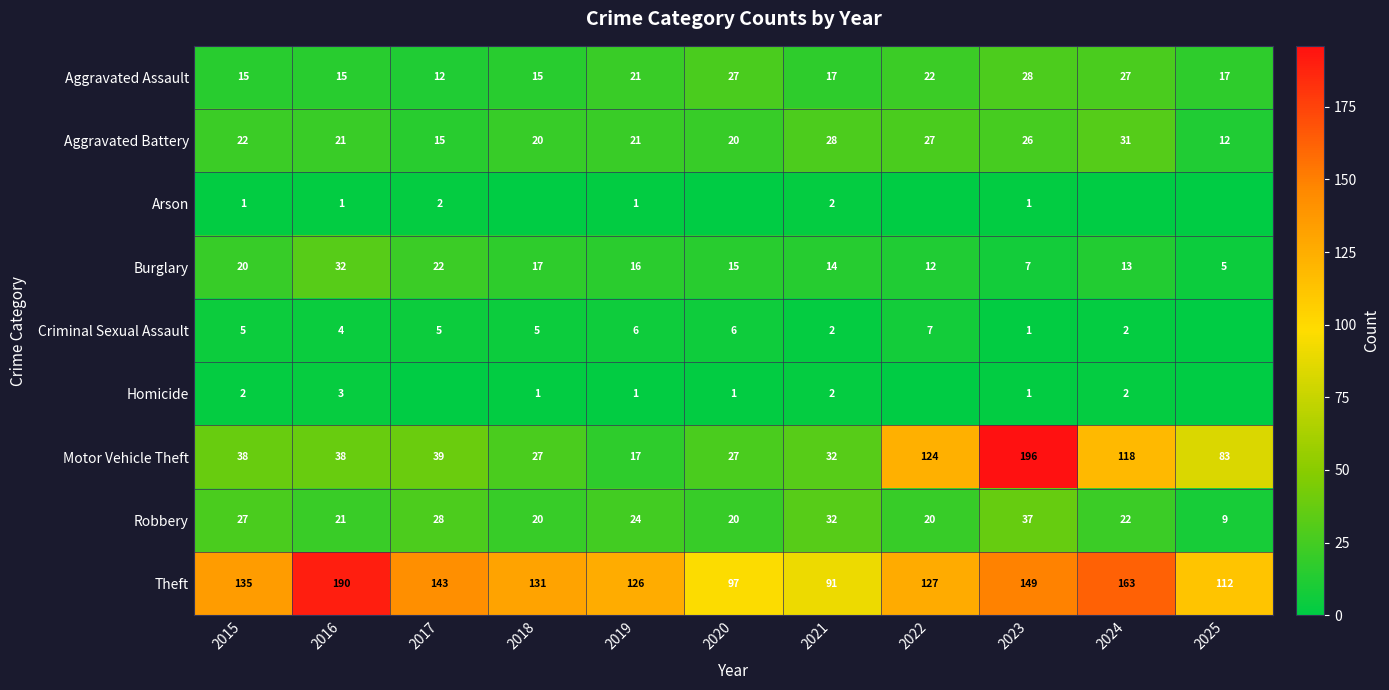

At which label does Robbery first exceed 22?

2015